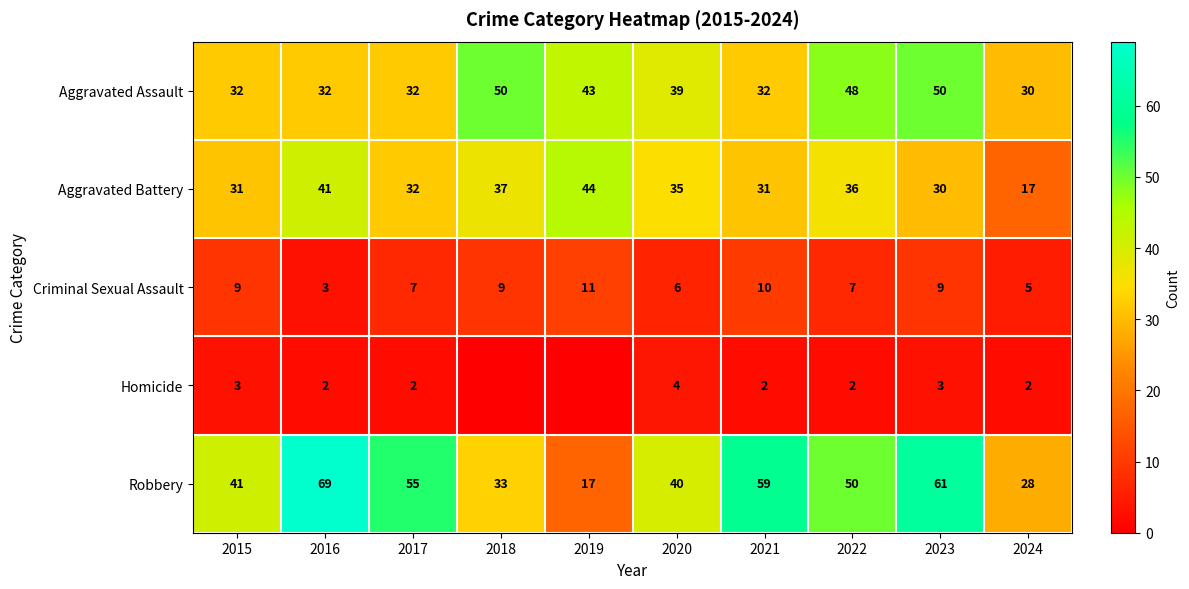

What is the total value across all series at 2024?

82